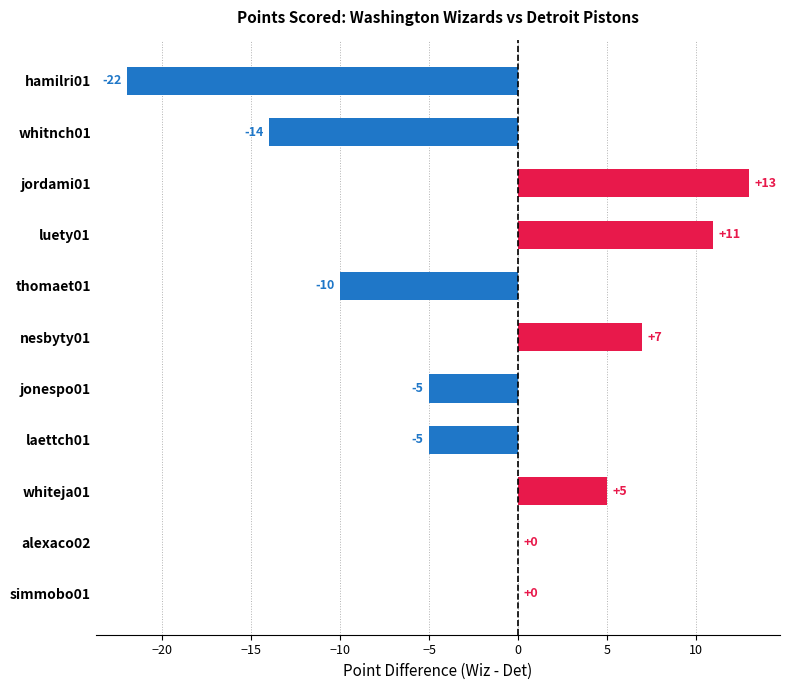

Which has a higher value, alexaco02 or jonespo01?

alexaco02